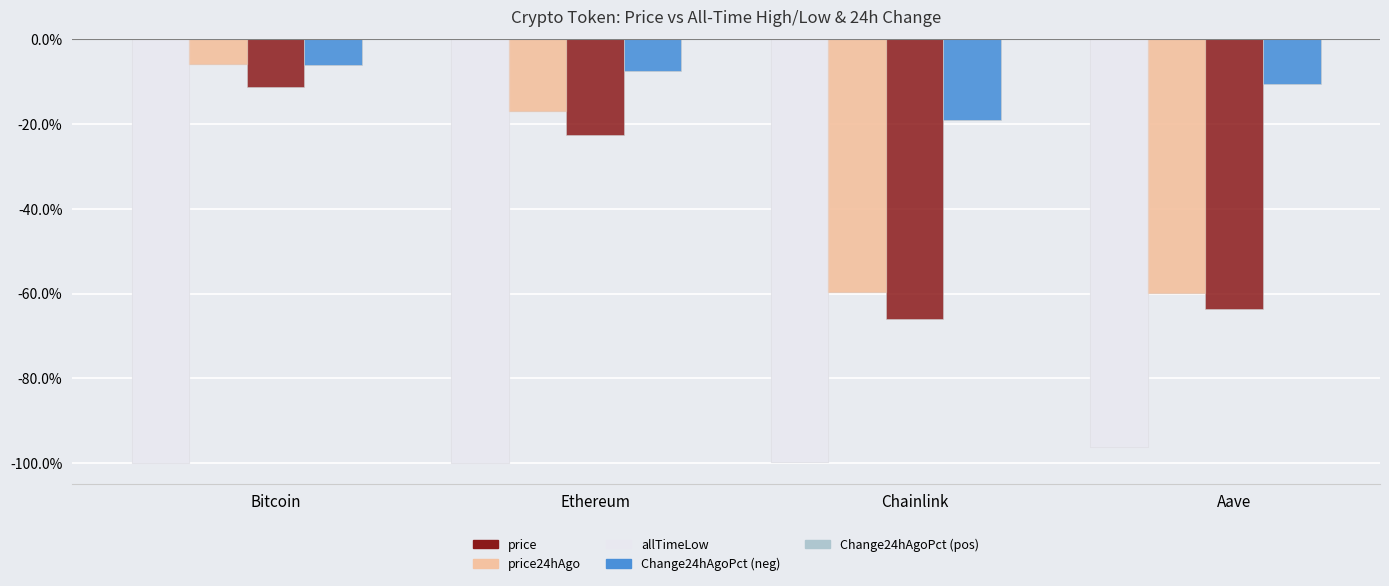

How many groups of bars are there?

4